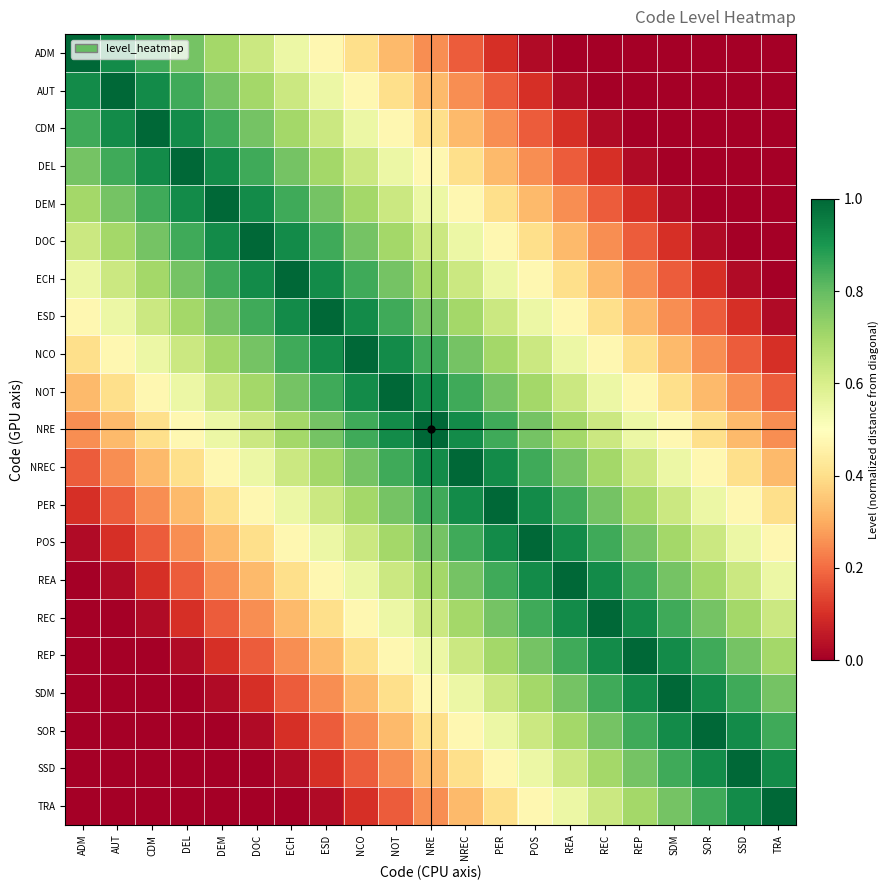

What is the total value across all series at ADM?

7.2